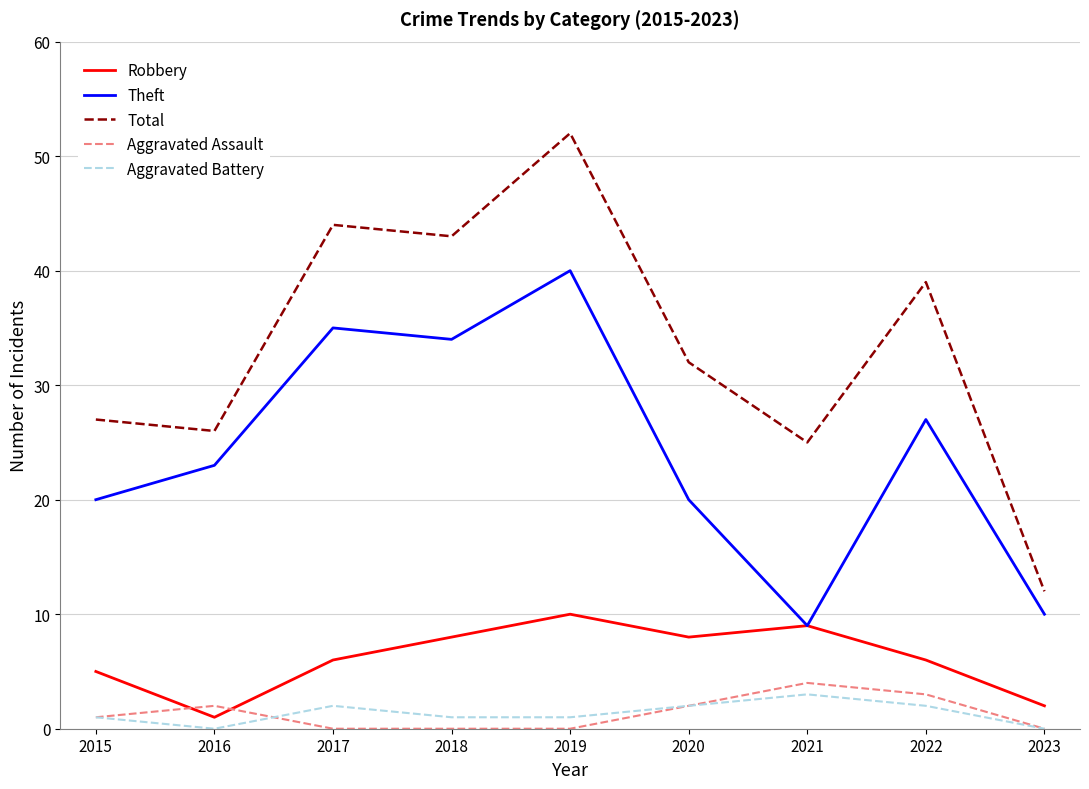

What is the total value across all series at 2021?

50